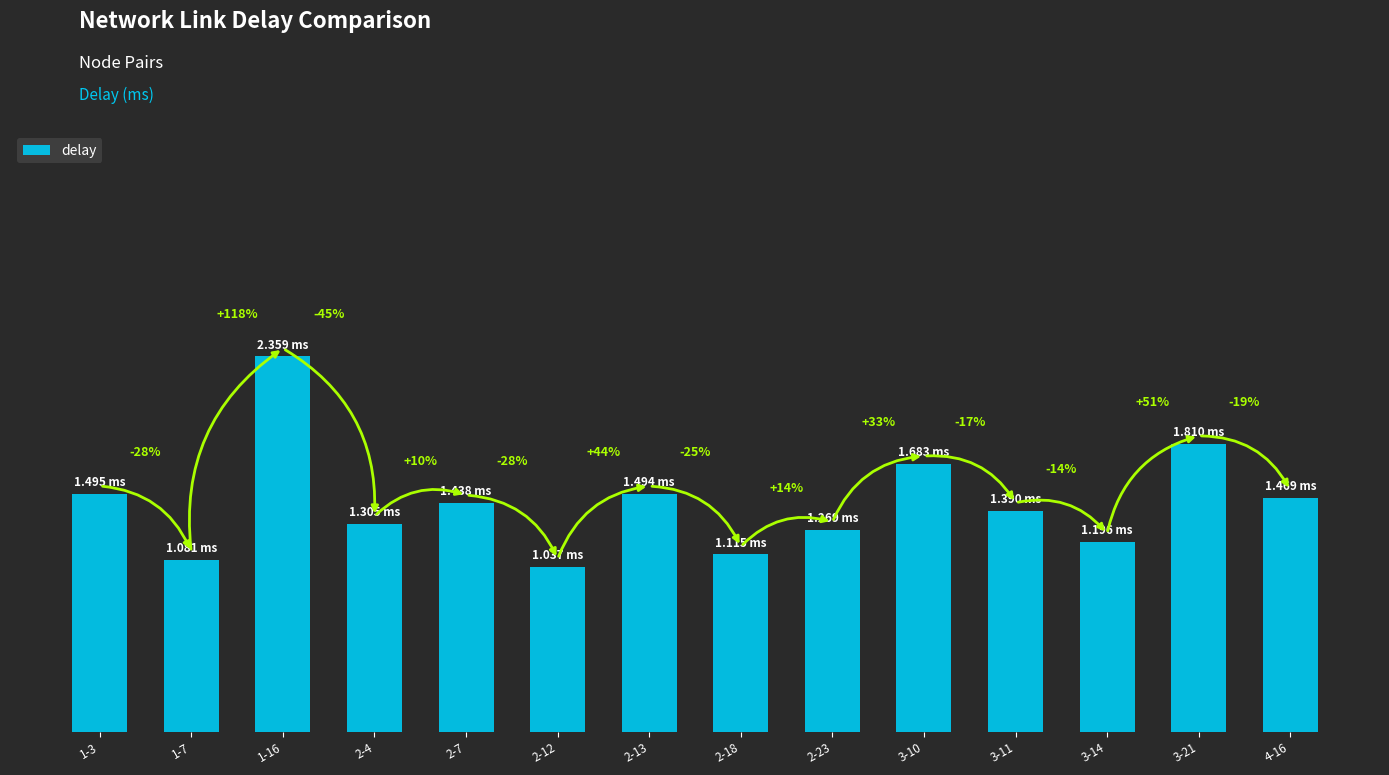

What is the label of the 1st bar from the left?

1-3